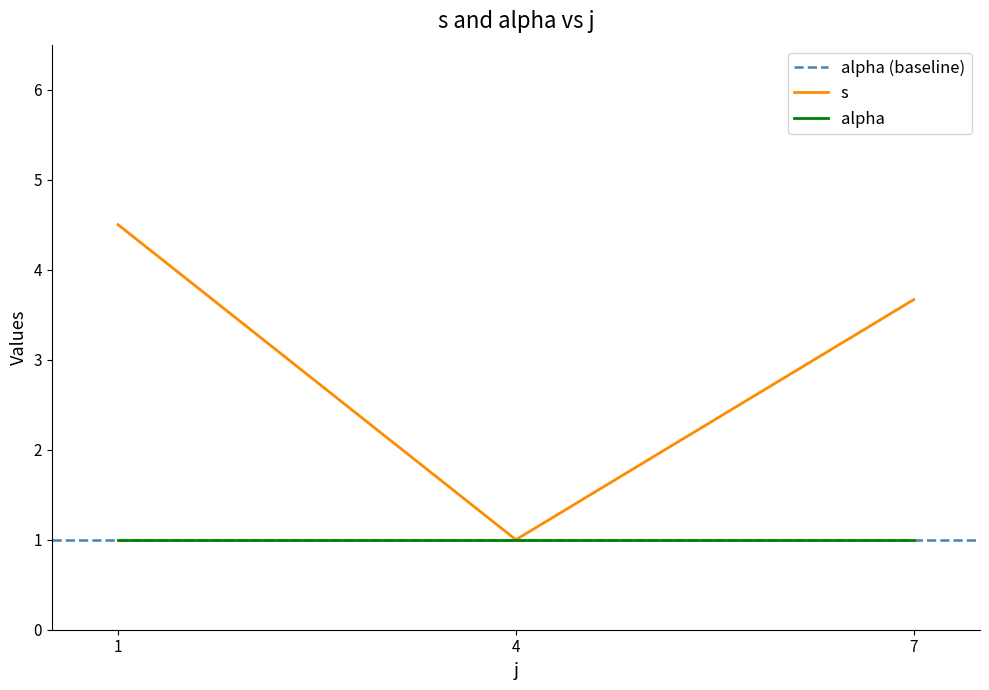

What is the average value of the s series?

3.1